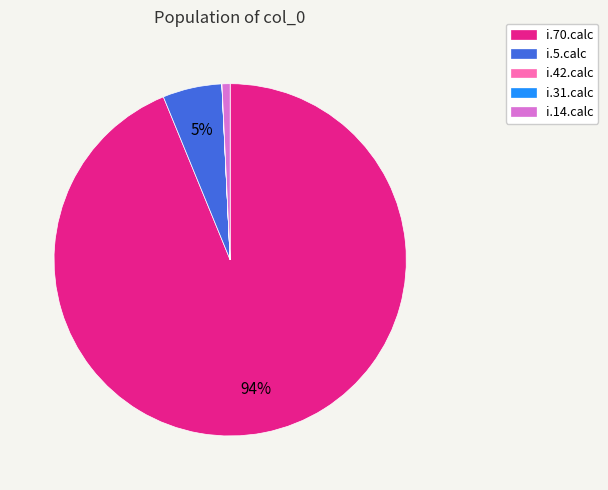

The i.14.calc slice represents 1% of the pie. True or false?

True